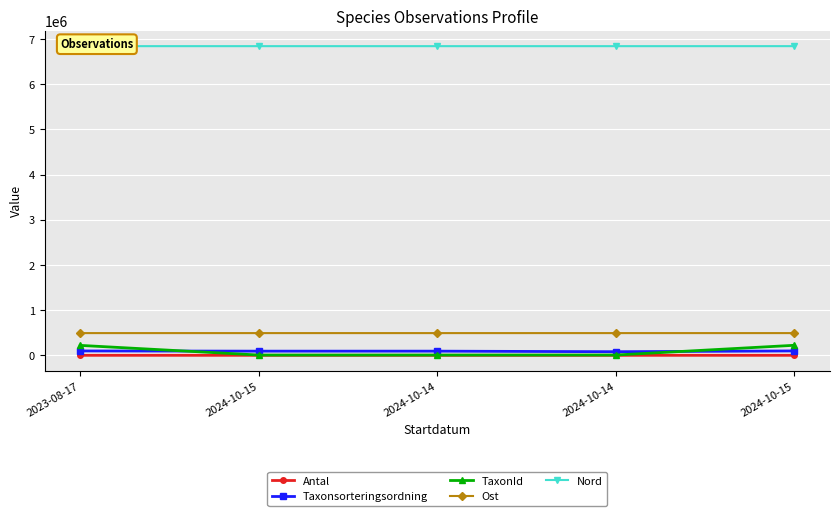

At which category does Taxonsorteringsordning reach its first local valley?

2024-10-14